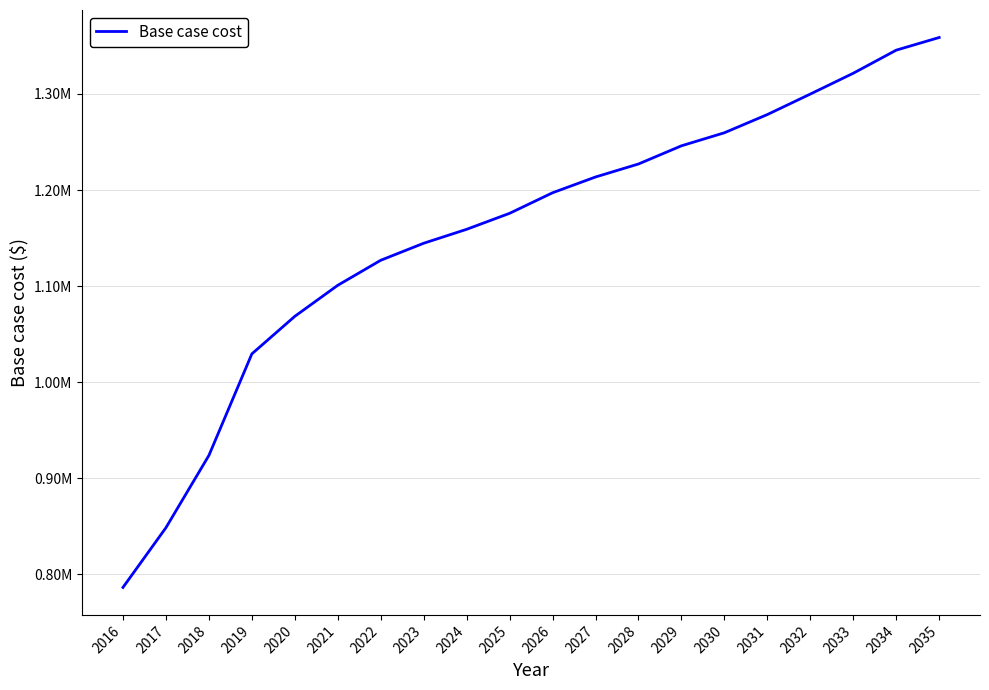

Does the chart display data point markers on the line(s)?

No